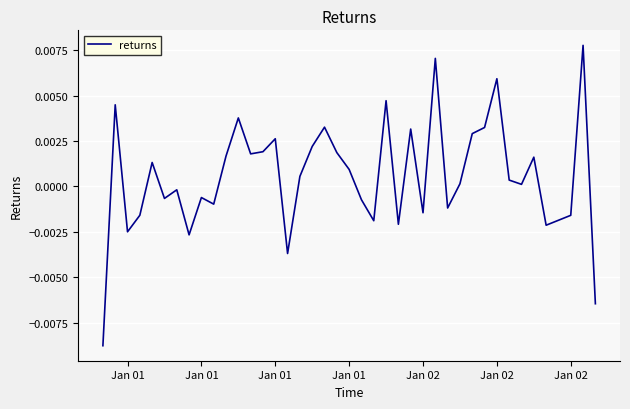

Is this an area chart (filled region under the line)?

No